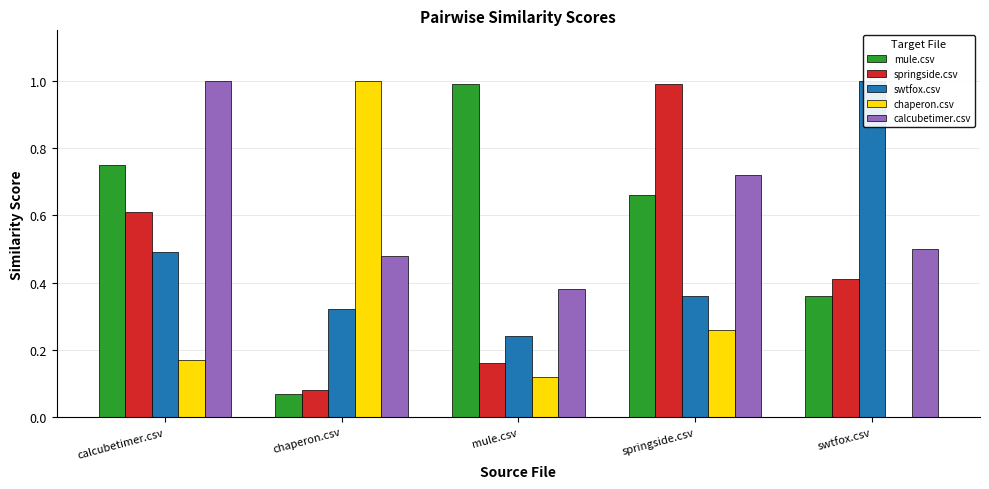

True or false: springside.csv has a value of 0.3 at springside.csv.

False